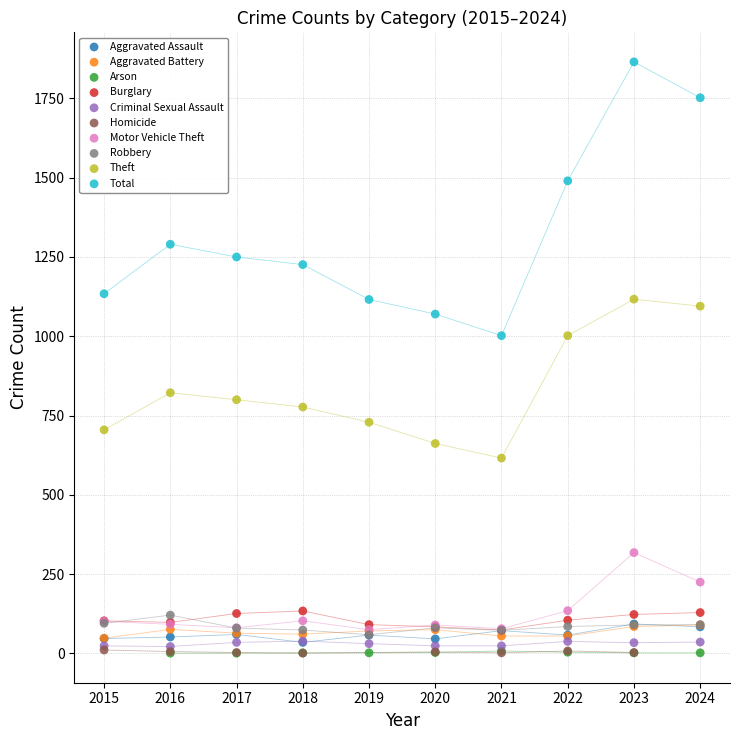

Which series reaches the maximum Y coordinate?

Total